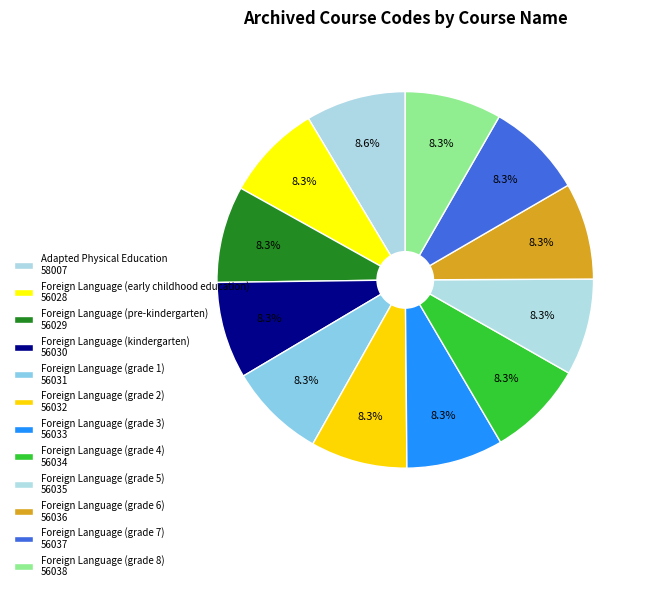

How many slices are in this pie chart?

12